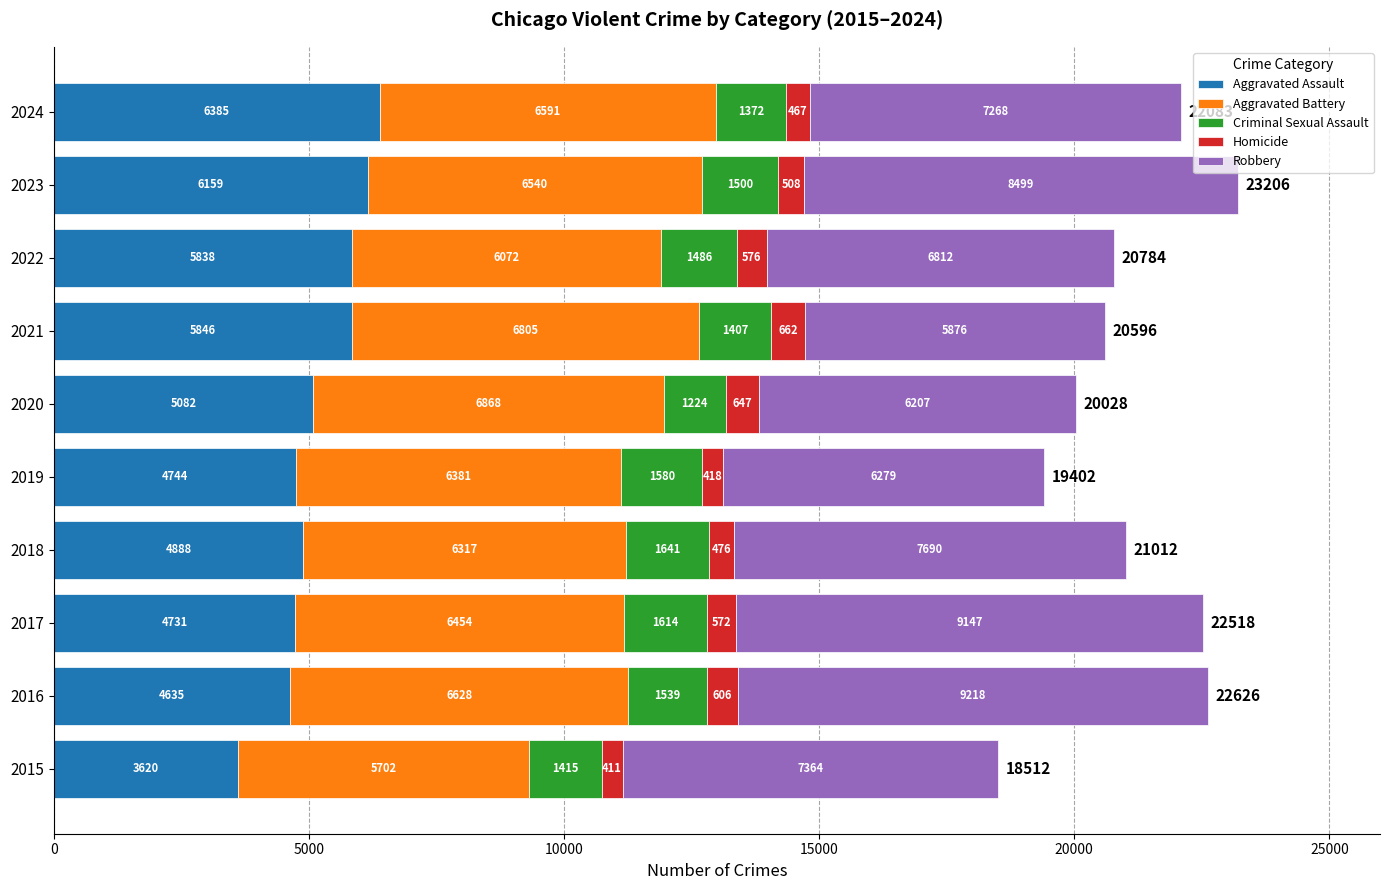

The value of Aggravated Assault at 2022 is 5838. True or false?

True